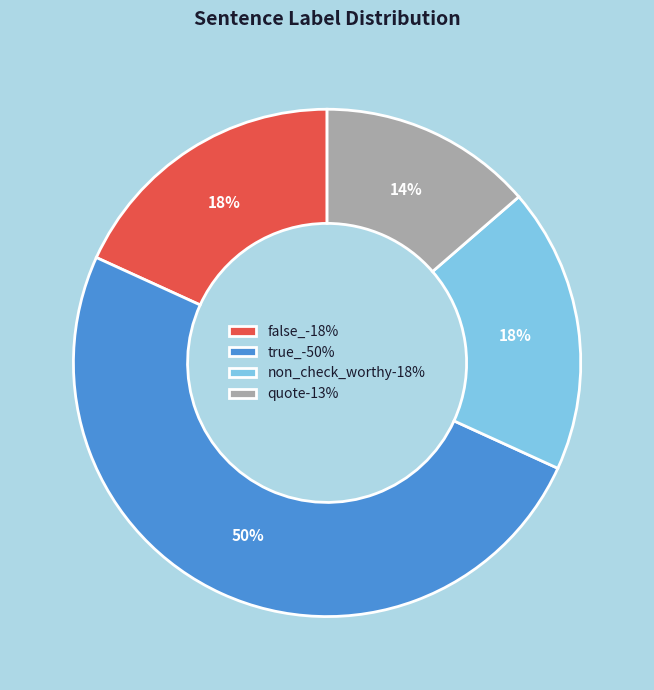

To the nearest percent, what is the average slice percentage?

25%